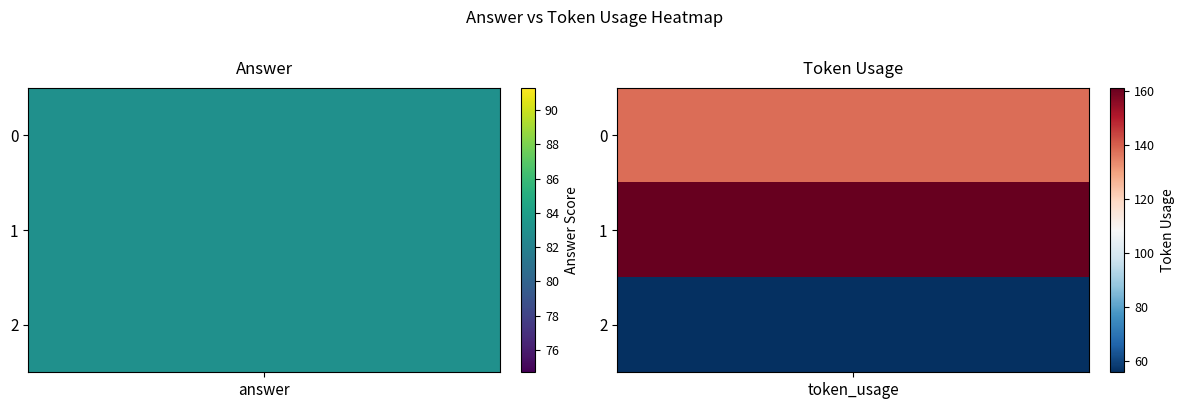

What is the minimum value shown in the chart?

56